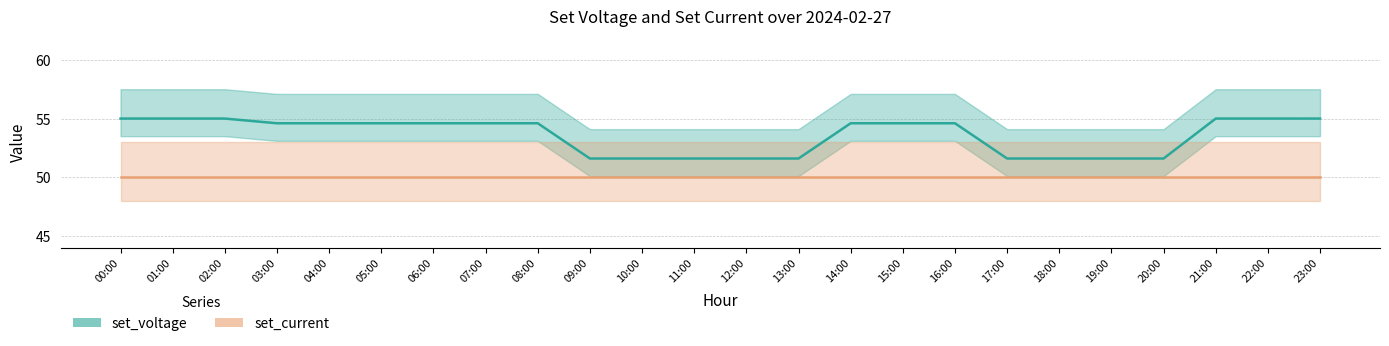

What is the sum of all values?

1285.8